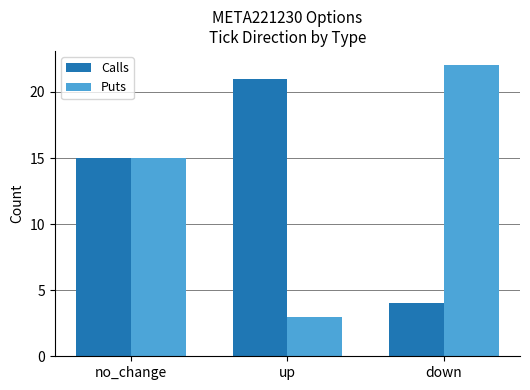

What is the difference between the maximum and second lowest values in the Puts series?

7